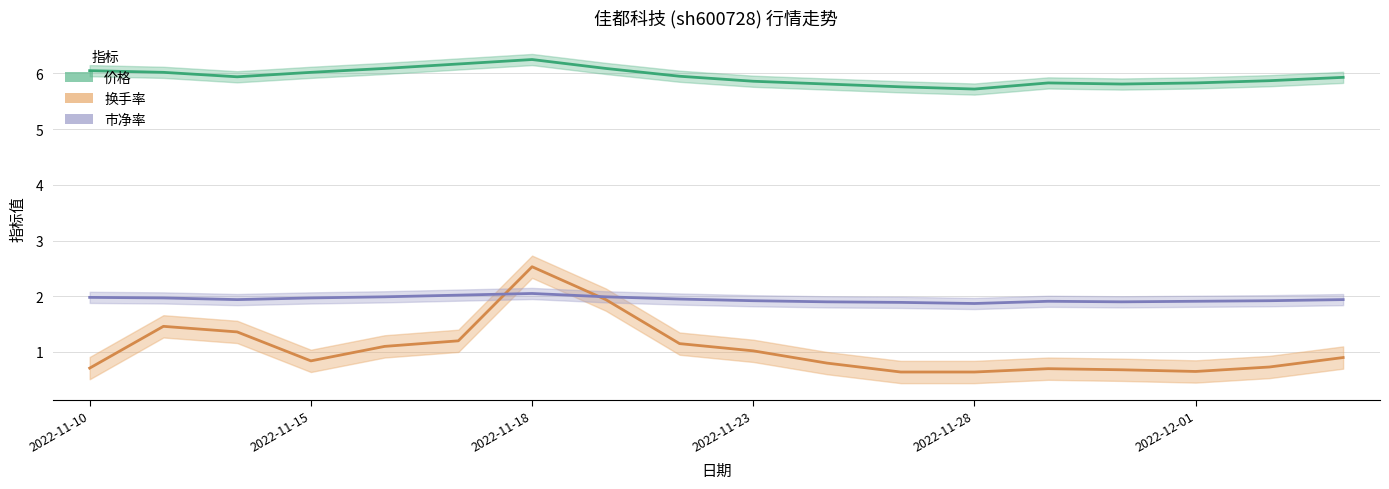

Rank the series by their average value, from highest to lowest.

价格, 市净率, 换手率